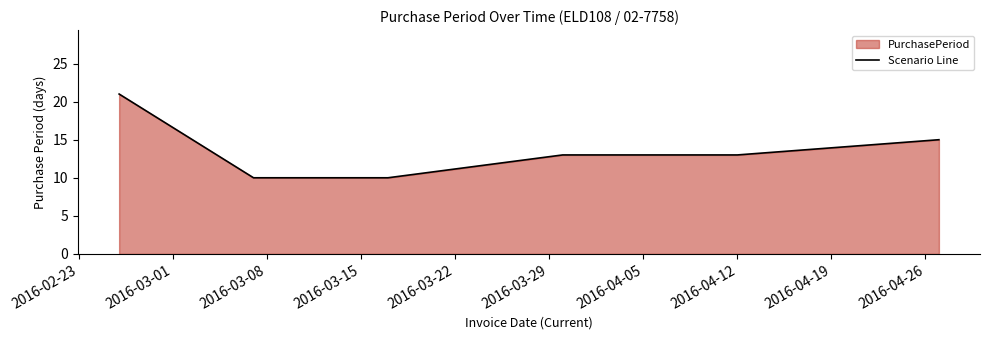

What is the maximum value shown in the chart?

21